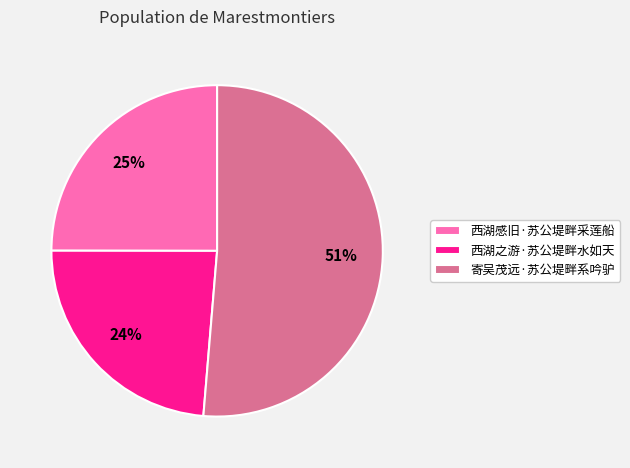

How many segments does this pie chart have?

3